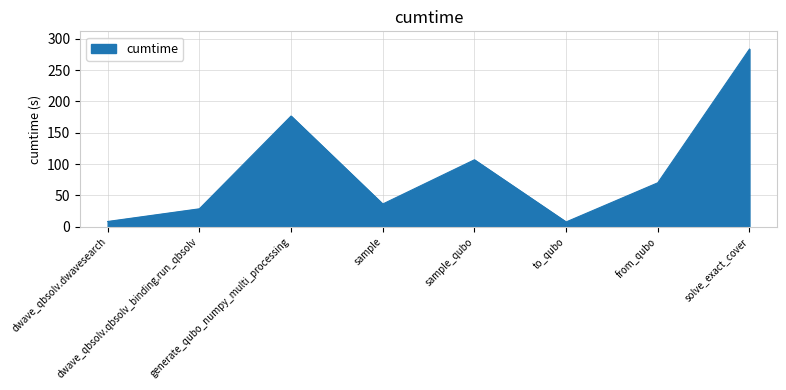

At which label does the data first exceed 70?

generate_qubo_numpy_multi_processing